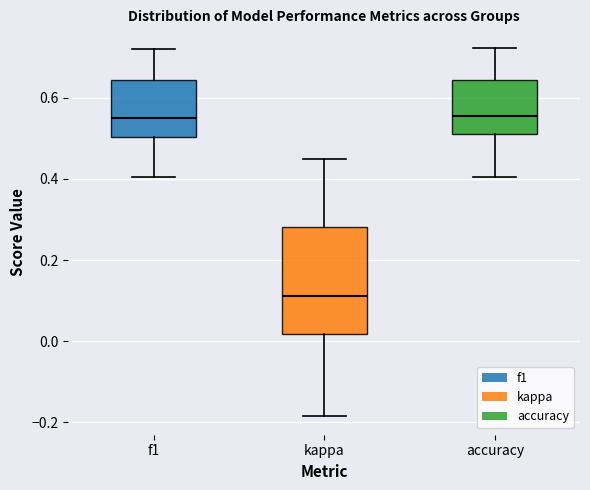

Which box has the lowest median line?

kappa